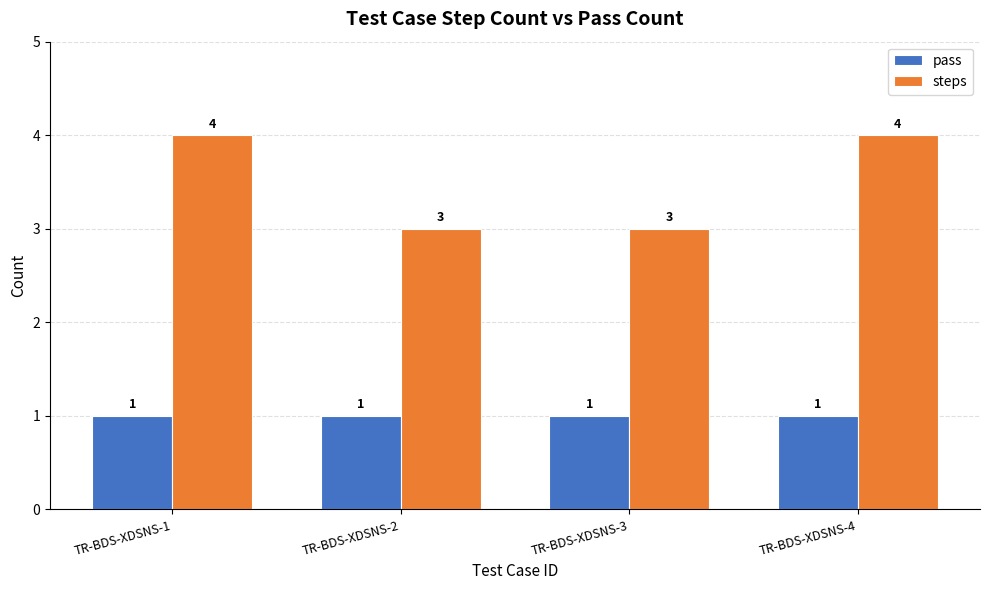

Rank the series by their average value, from lowest to highest.

pass, steps